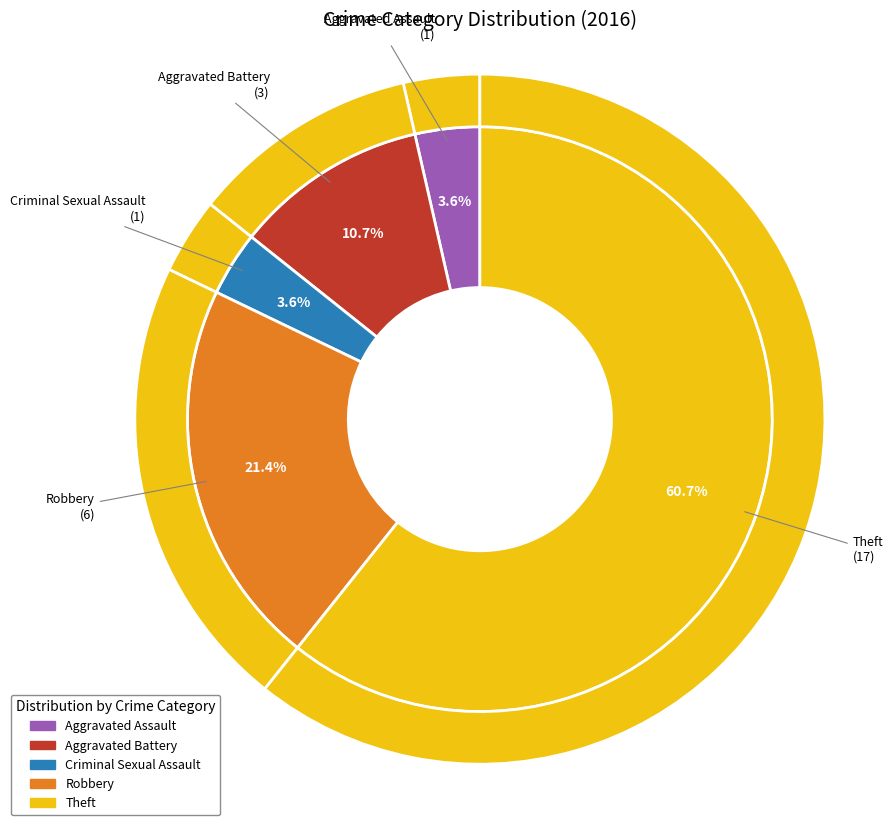

Rank the categories by value from lowest to highest.

Aggravated Assault, Criminal Sexual Assault, Aggravated Battery, Robbery, Theft